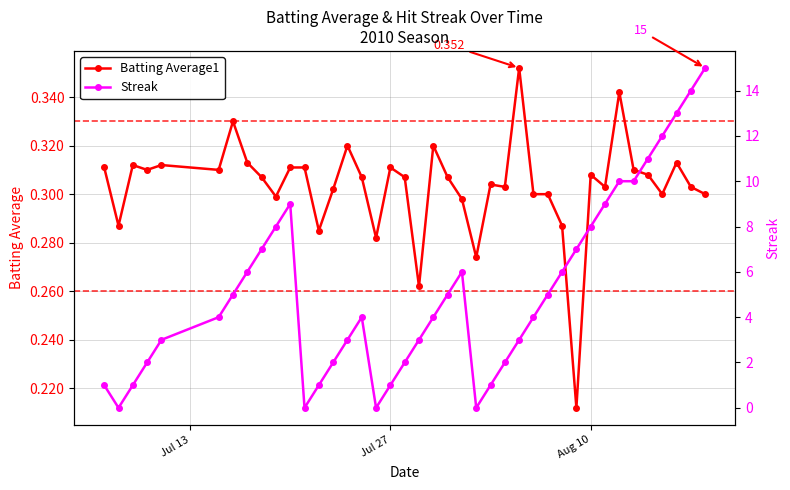

What are all the series names shown in the legend?

Batting Average1, Streak